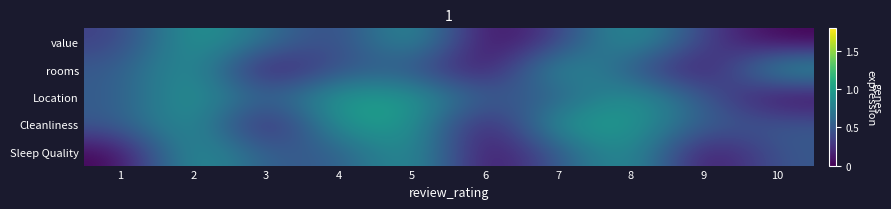

How many series are shown in this chart?

5